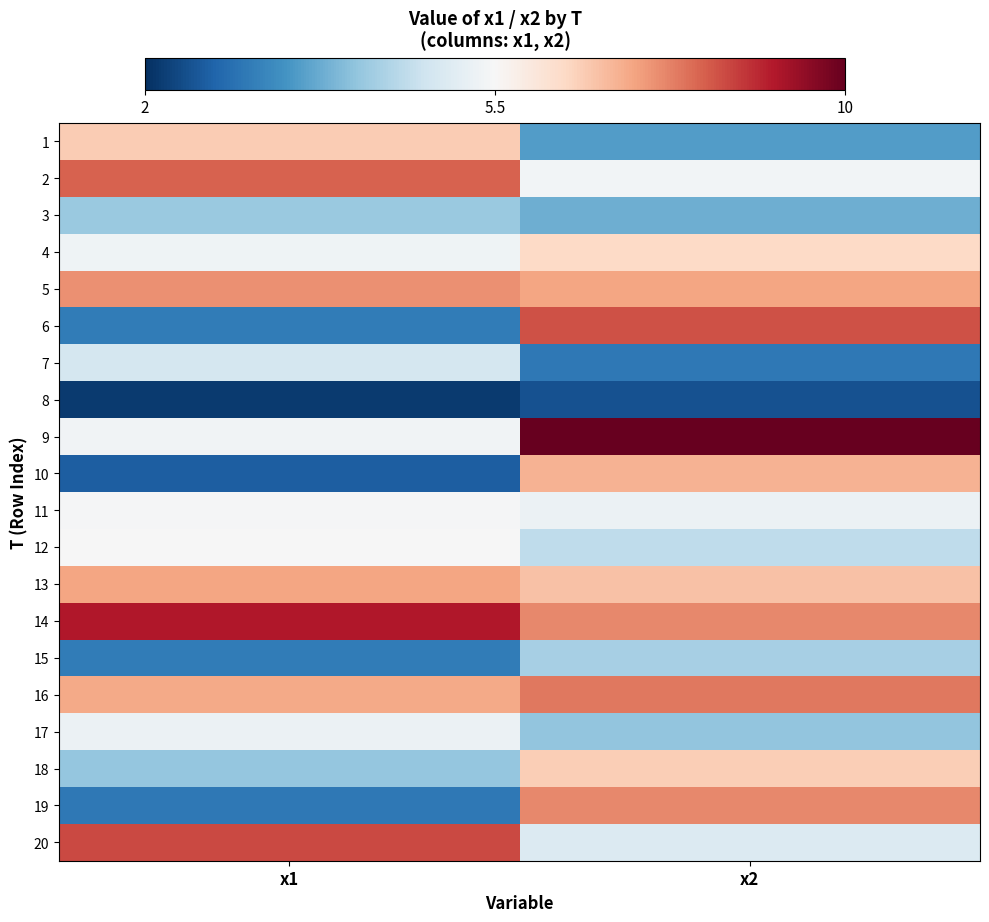

What is the difference between the highest and lowest values at x2?

7.5